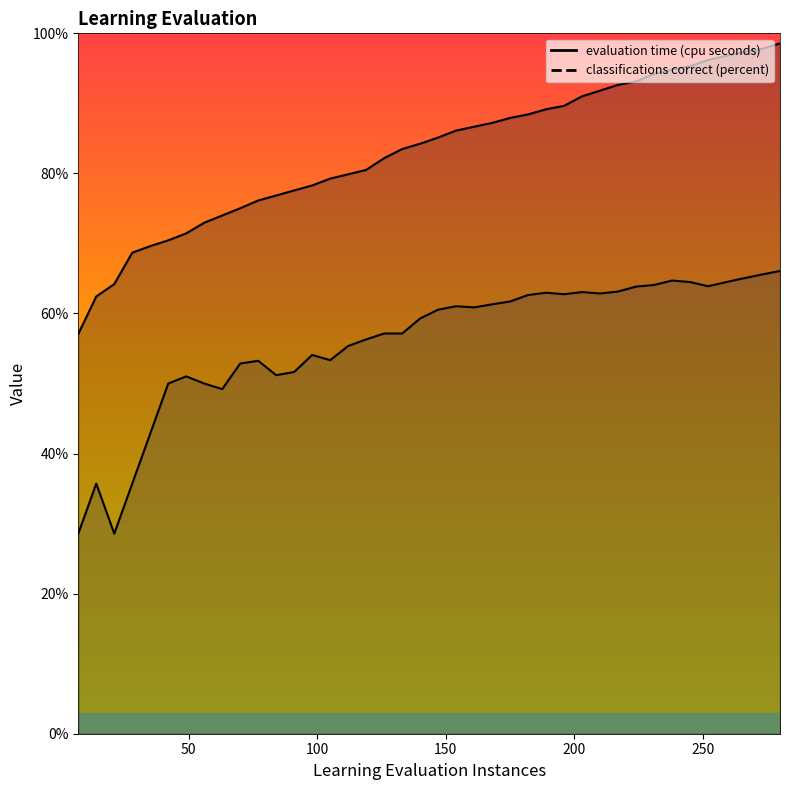

At which label does evaluation time (cpu seconds) first exceed 85?

147.0